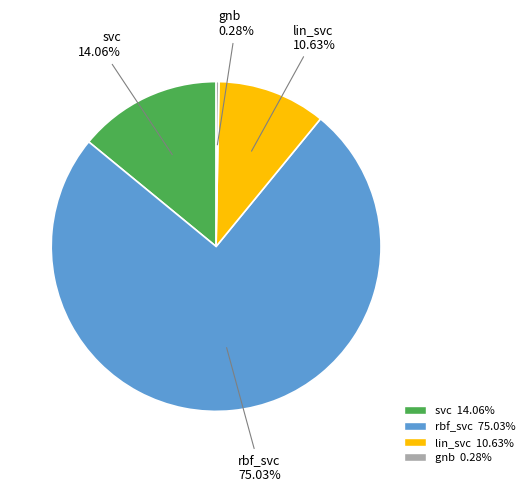

Is it true that rbf_svc is 75% of the pie?

True